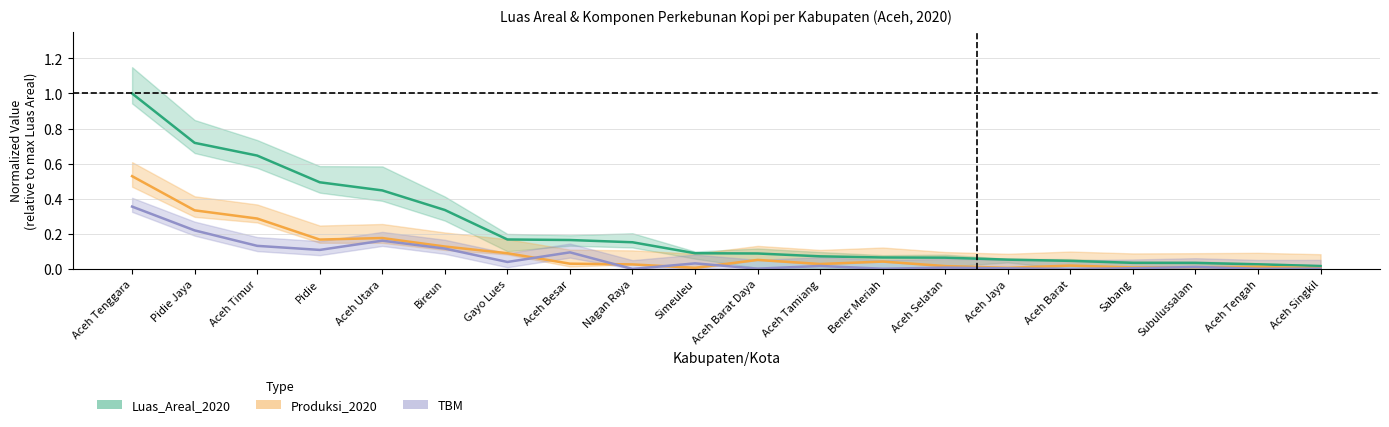

Which series has the largest range (max minus min)?

Luas_Areal_2020